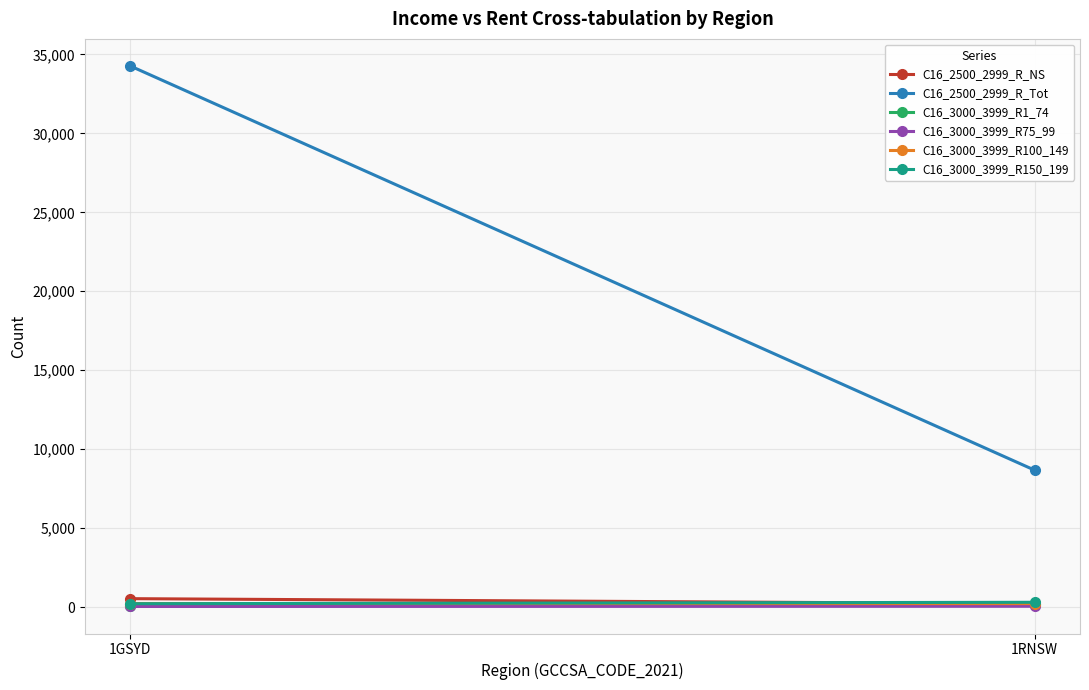

Read the C16_2500_2999_R_NS value at 1RNSW.

222